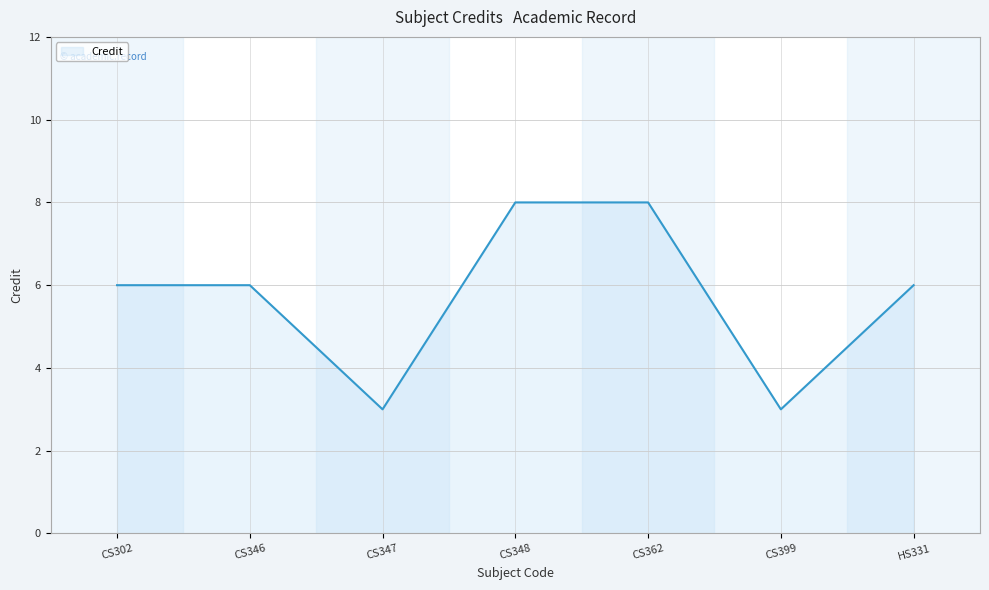

How many categories are shown in the chart?

7